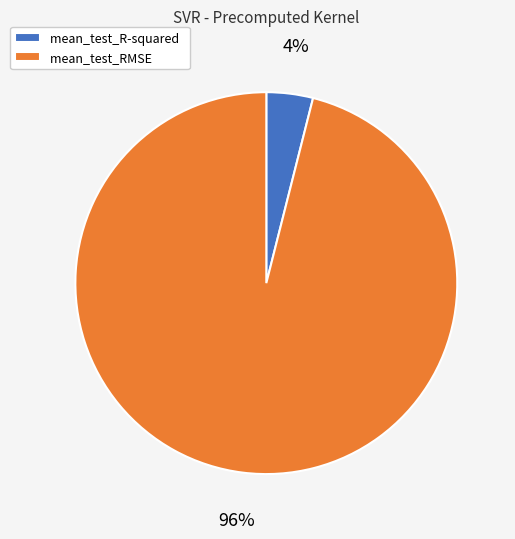

To the nearest percent, what percentage of the pie is mean_test_RMSE?

96%